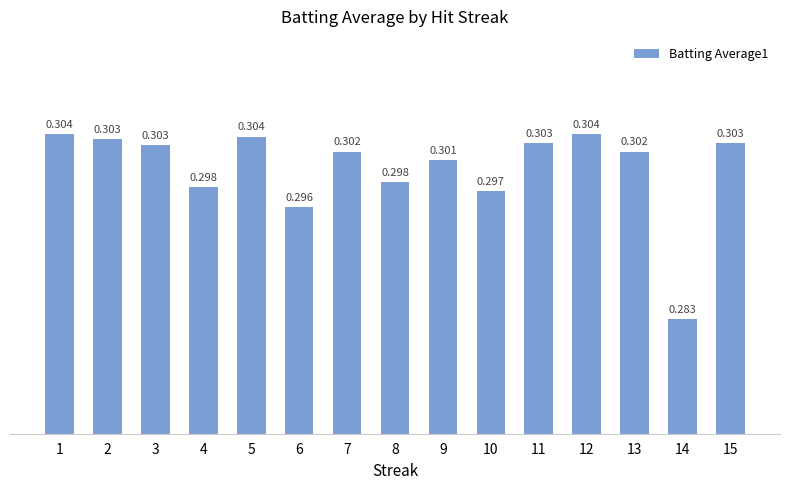

The value at 2 is 0.1. True or false?

False